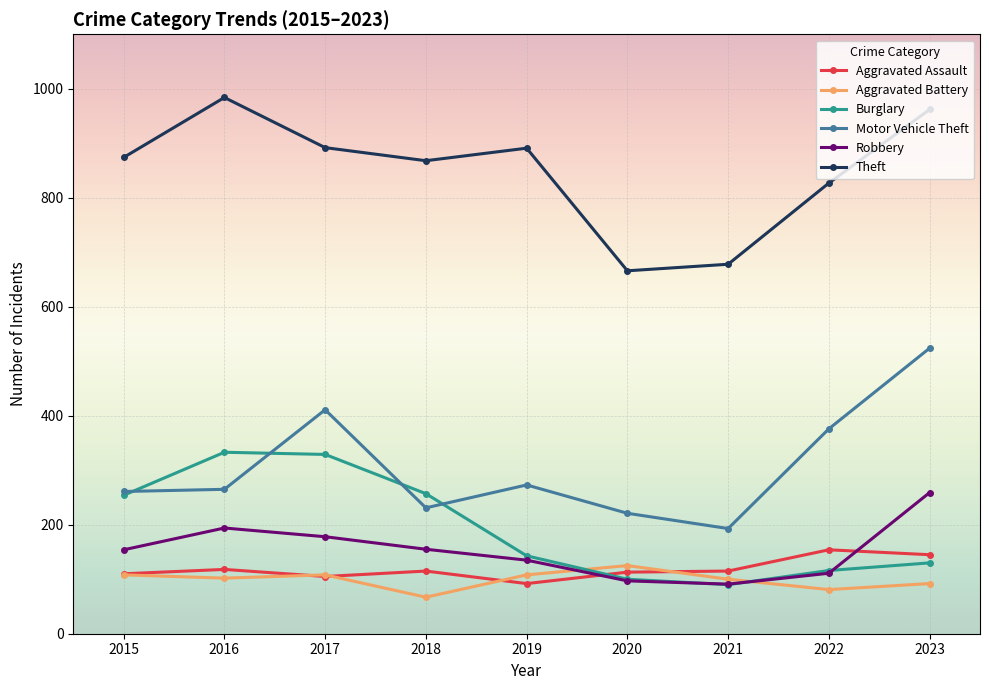

True or false: Robbery and Motor Vehicle Theft cross at least once.

False